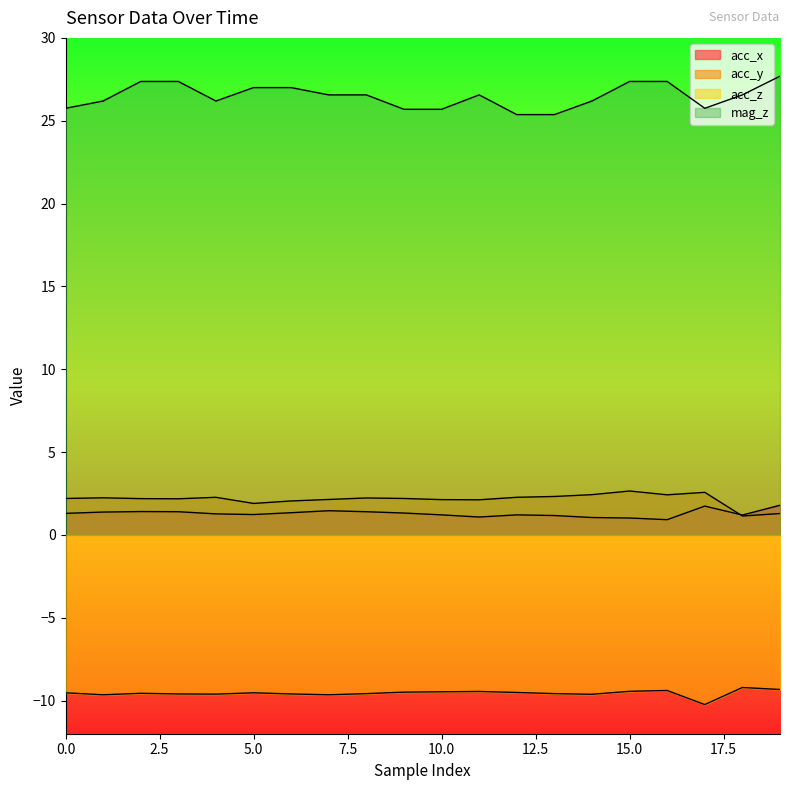

At which category does acc_y reach its first local valley?

3